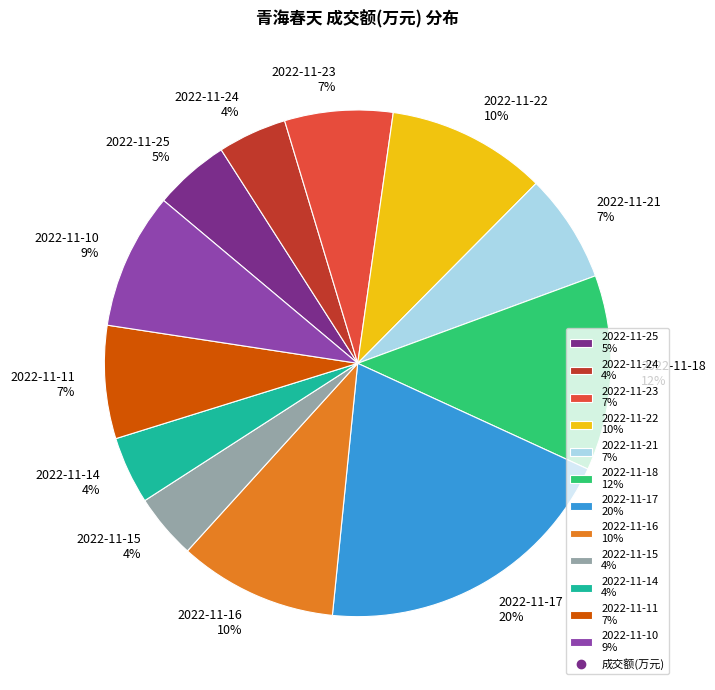

To the nearest percent, what percentage of the pie is 2022-11-17?

20%